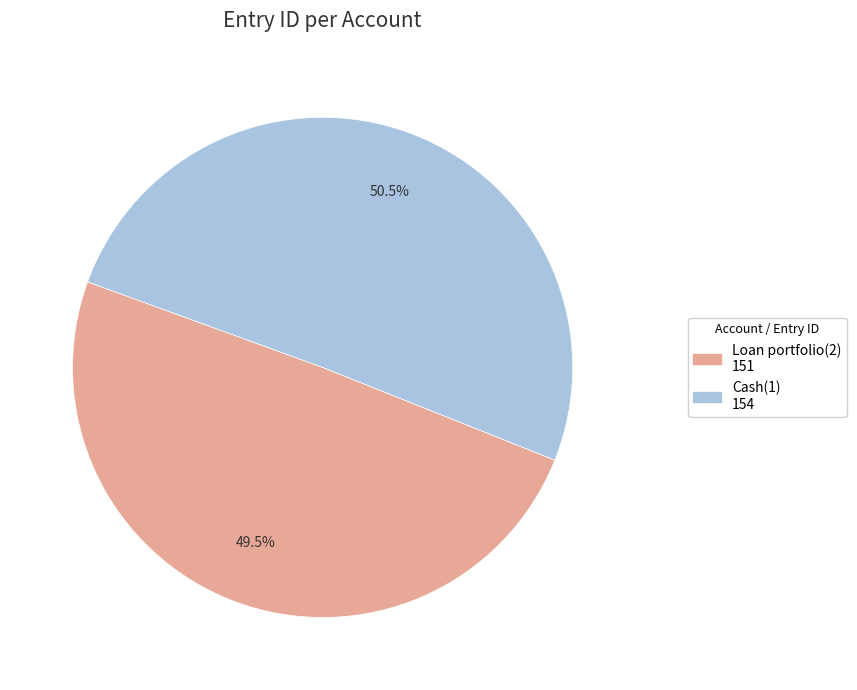

Count the number of slices in the pie.

2